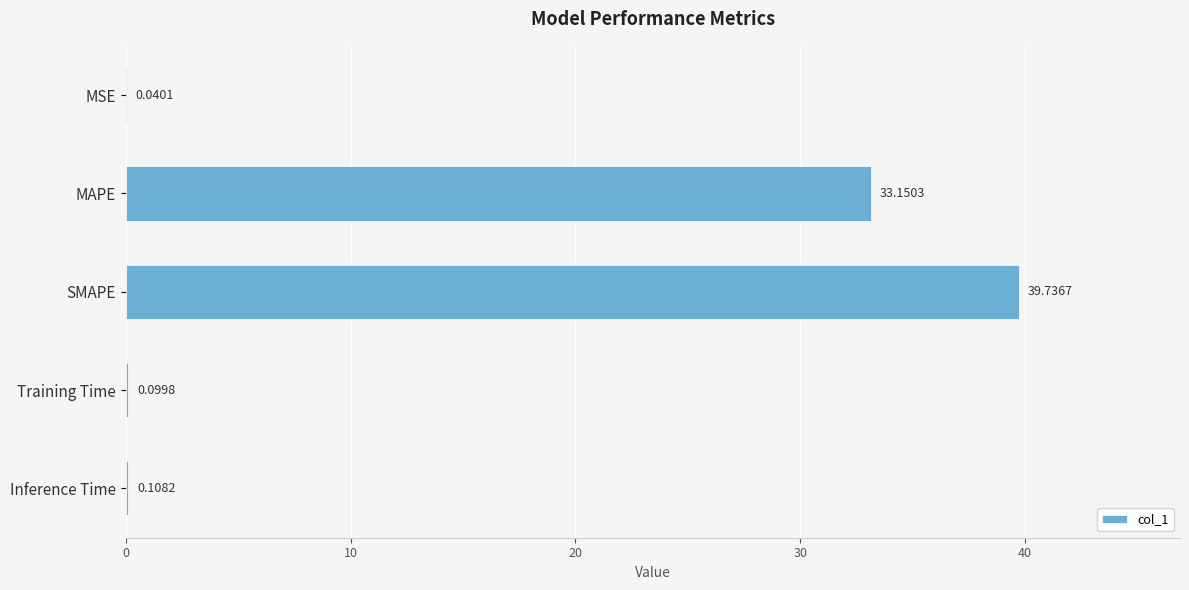

What is the maximum value shown in the chart?

39.7